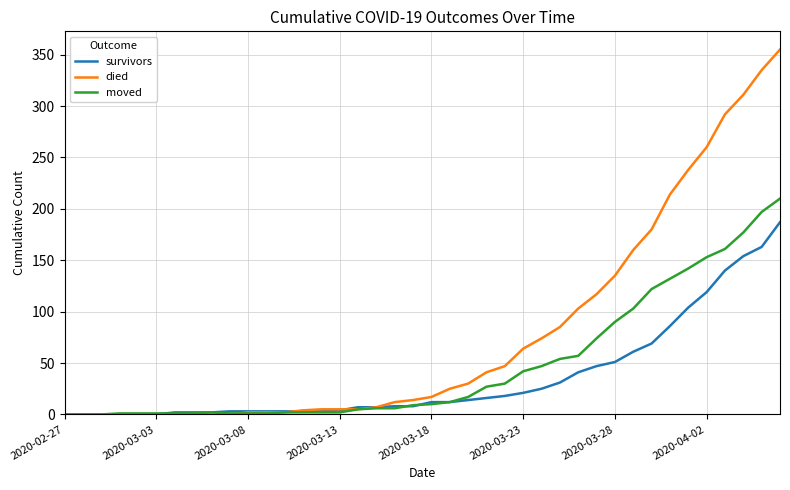

What is the greatest value displayed?

355